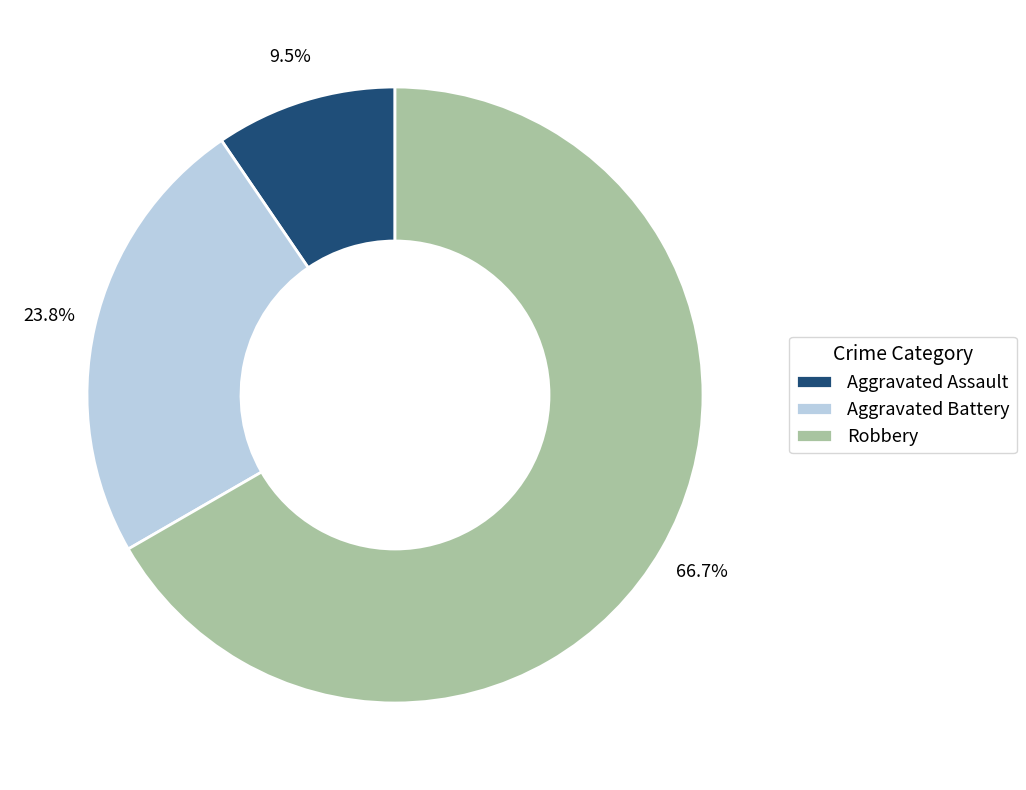

Which slice is the largest?

Robbery